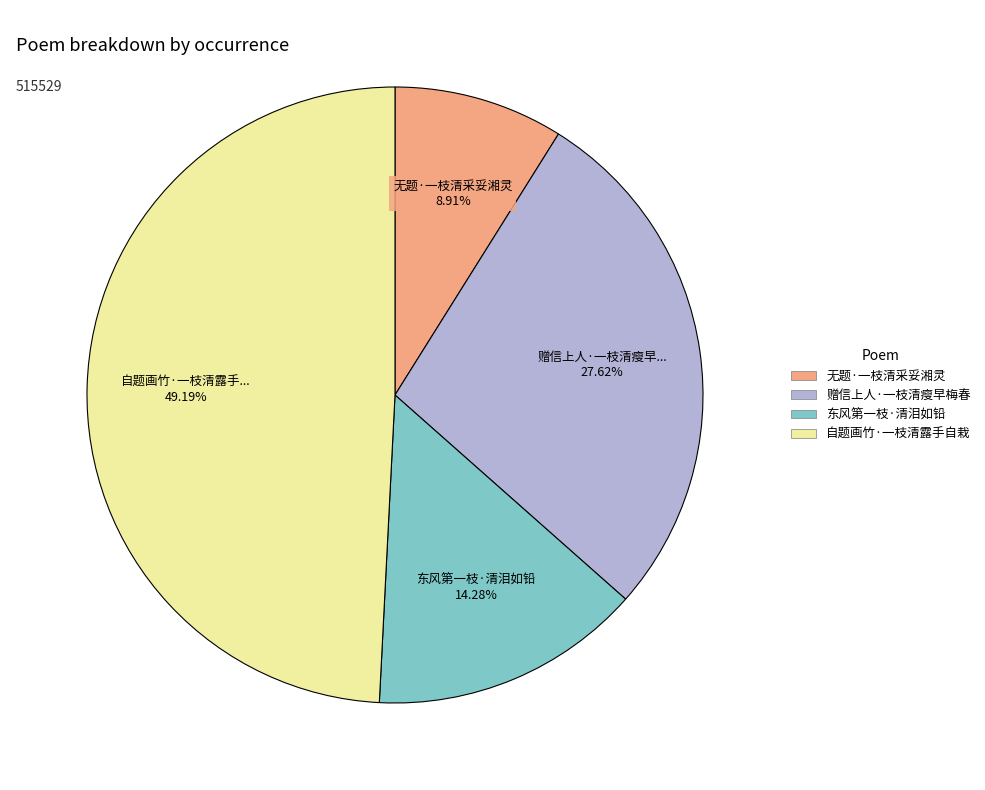

Rank the categories by value from highest to lowest.

自题画竹·一枝清露手自栽, 赠信上人·一枝清瘦早梅春, 东风第一枝·清泪如铅, 无题·一枝清采妥湘灵